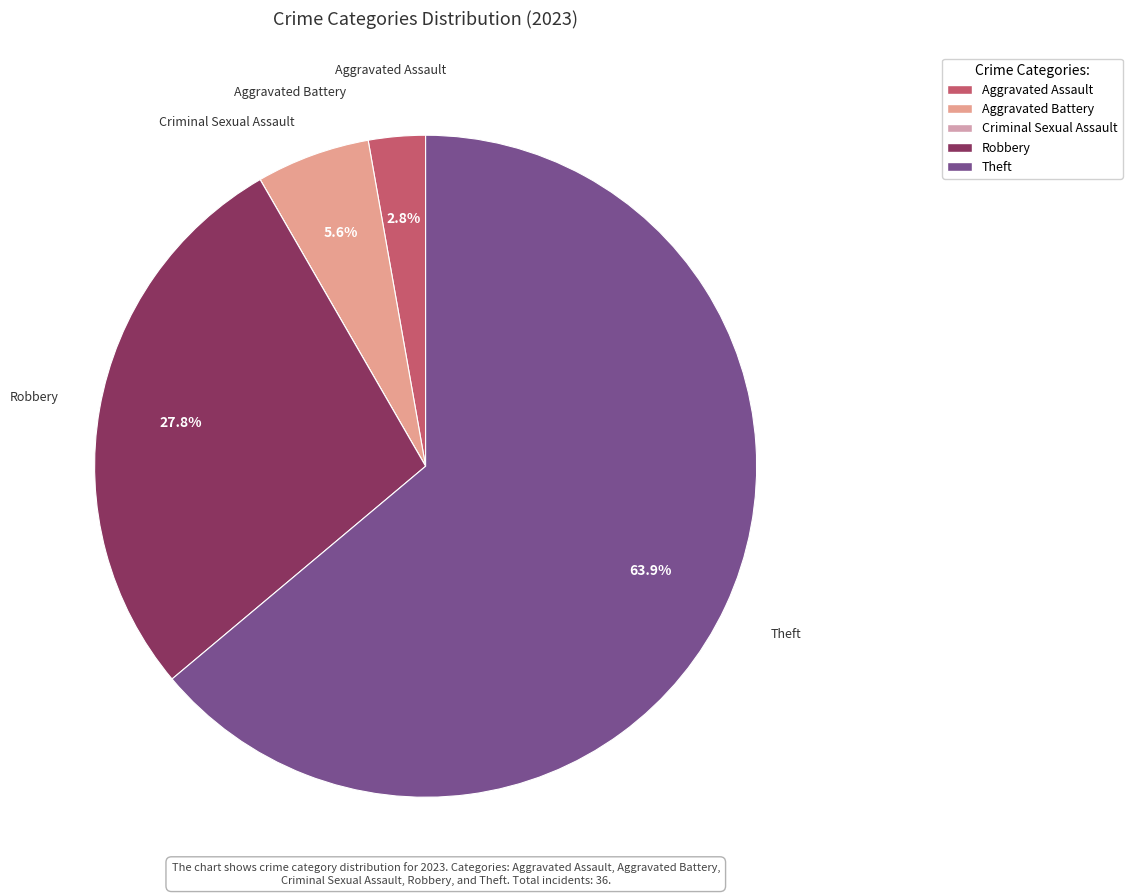

Does Aggravated Assault account for over 50% of the chart?

No